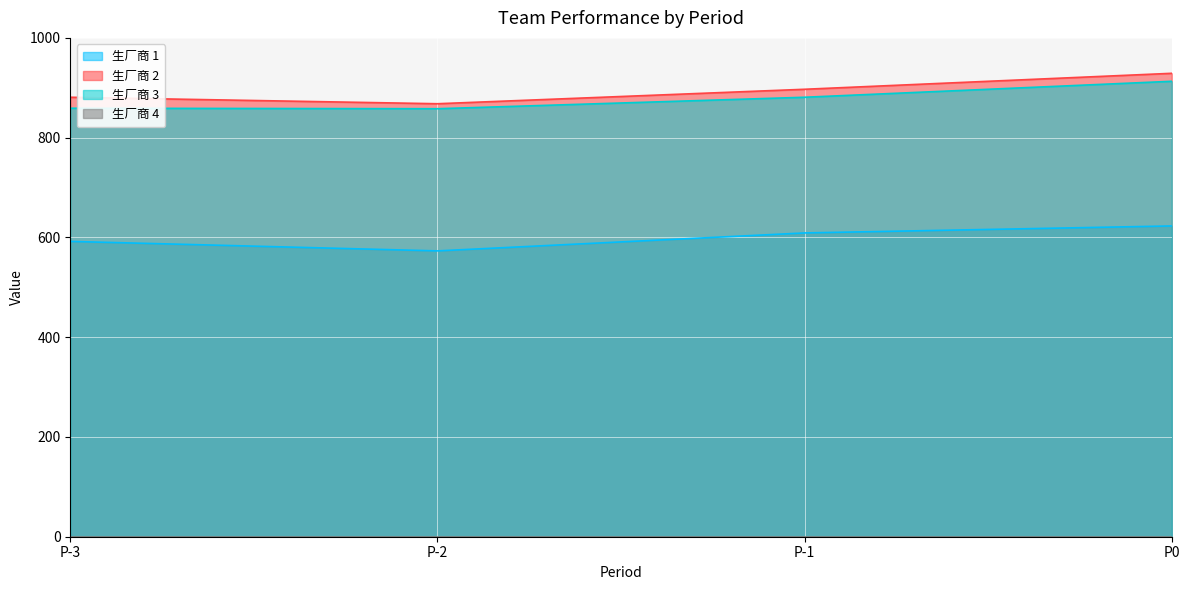

The value of 生厂商 3 at P-3 is 859. True or false?

True